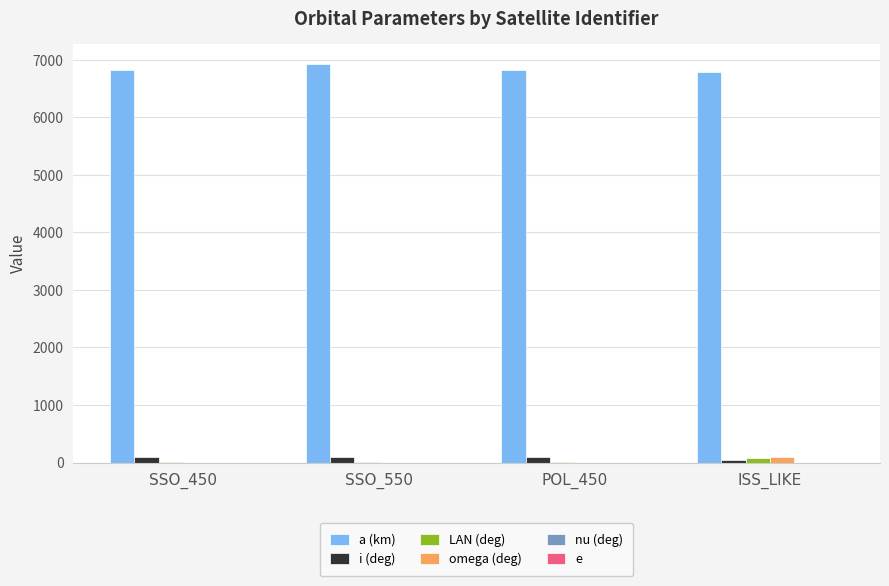

Count the number of categories in the chart.

4